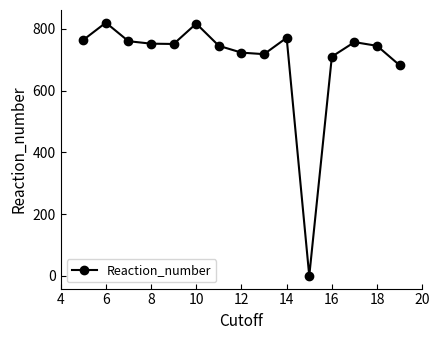

How many series are shown in this chart?

1